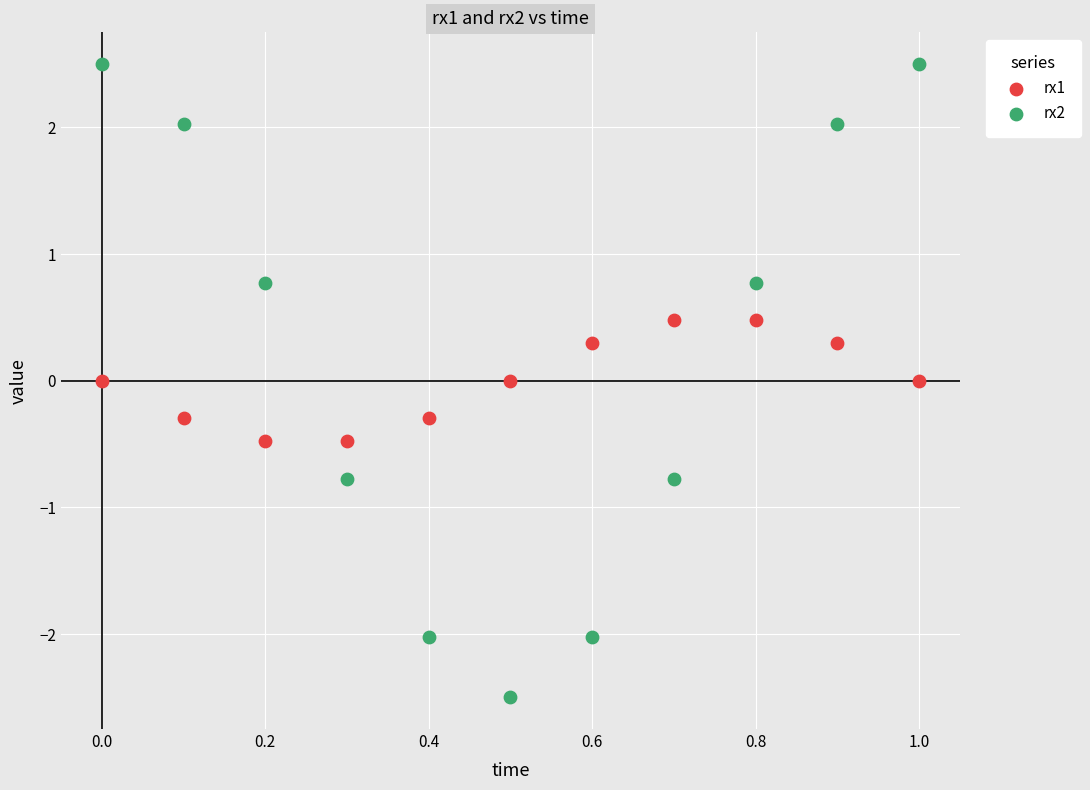

Which series has the widest spread of Y values?

rx2